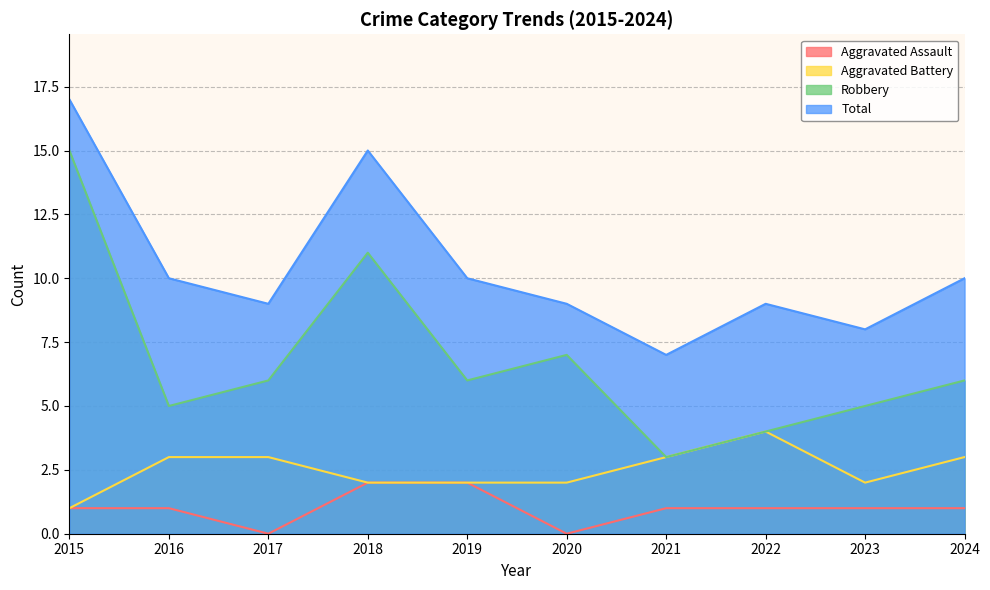

The value of Robbery at 2023 is 5. True or false?

True